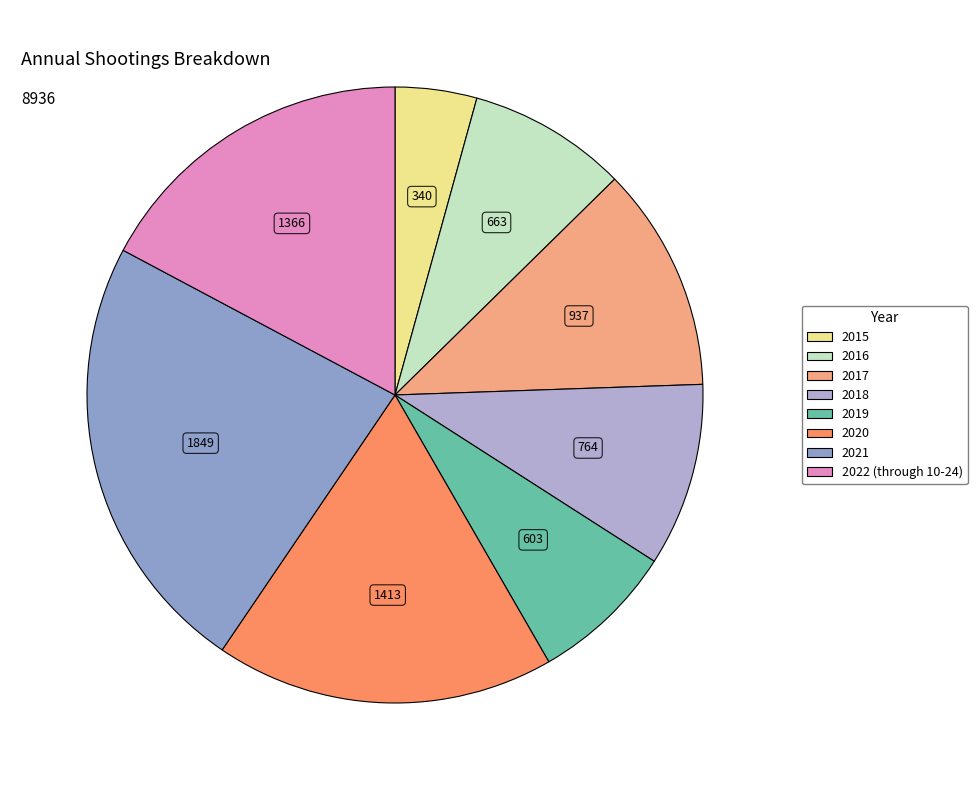

How many slices are in this pie chart?

8